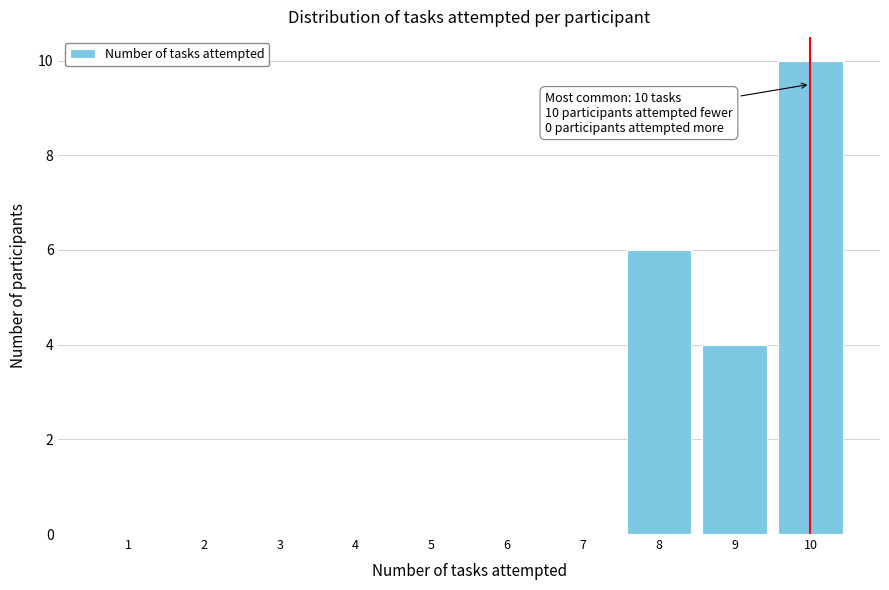

Which range on the x-axis has the tallest bar?

9.5 to 10.5